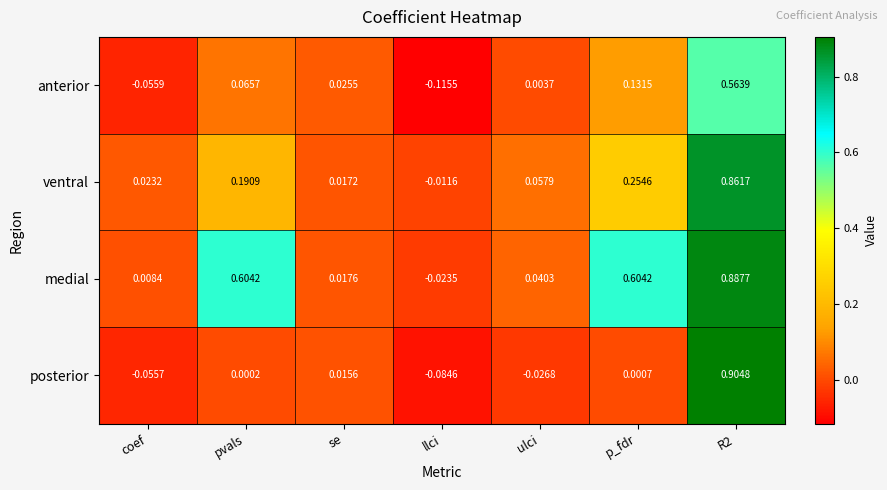

List the series in order of their peak value, lowest first.

anterior, ventral, medial, posterior